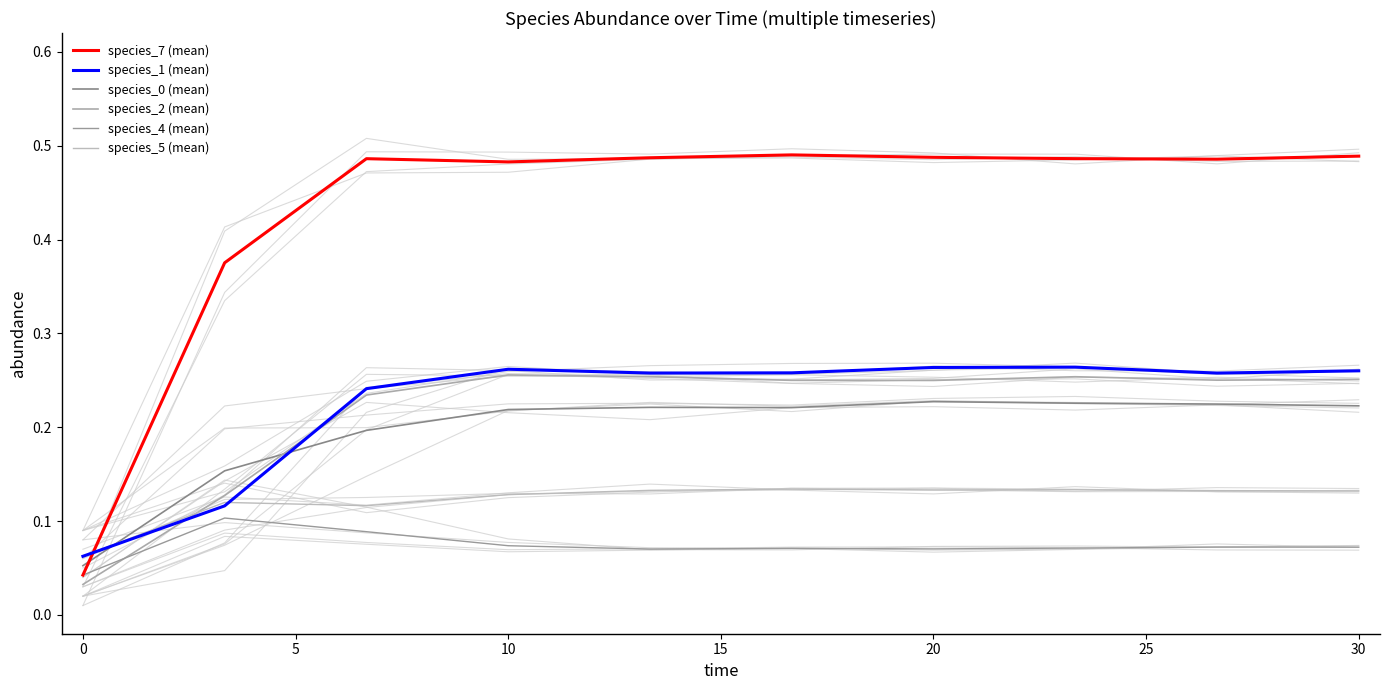

At which category is the sum across all series the highest?

30